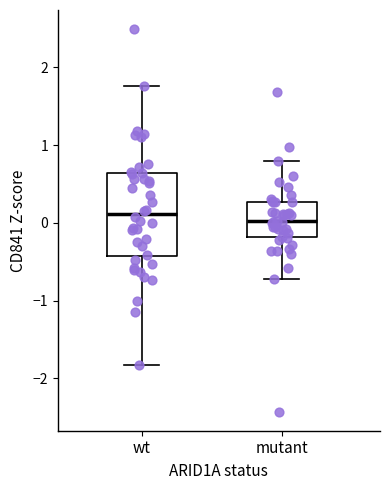

Where is the upper edge of the box for mutant on the y-axis? The values are not printed on the chart, so give them approximately, as read against the axis.

0.3